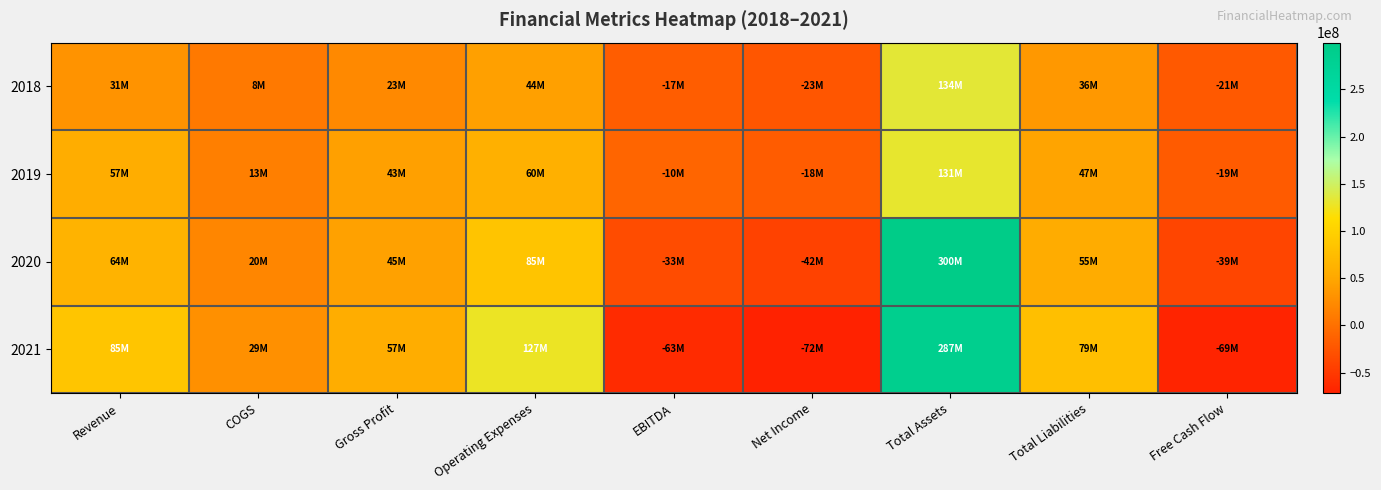

Reading left to right, extract all data points from this chart.

2018: Revenue=31299000	COGS=8181000	Gross Profit=23118000	Operating Expenses=44277000	EBITDA=-16867000	Net Income=-23337000	Total Assets=133819000	Total Liabilities=36188000	Free Cash Flow=-20953000
2019: Revenue=56693000	COGS=13217000	Gross Profit=43476000	Operating Expenses=60013000	EBITDA=-10293000	Net Income=-18302000	Total Assets=131009000	Total Liabilities=47226000	Free Cash Flow=-18956000
2020: Revenue=64303000	COGS=19748000	Gross Profit=44555000	Operating Expenses=84949000	EBITDA=-33181000	Net Income=-41584000	Total Assets=299658000	Total Liabilities=54877000	Free Cash Flow=-39141000
2021: Revenue=85388000	COGS=28837000	Gross Profit=56551000	Operating Expenses=127340000	EBITDA=-62683000	Net Income=-71724000	Total Assets=287253000	Total Liabilities=79037000	Free Cash Flow=-68953000